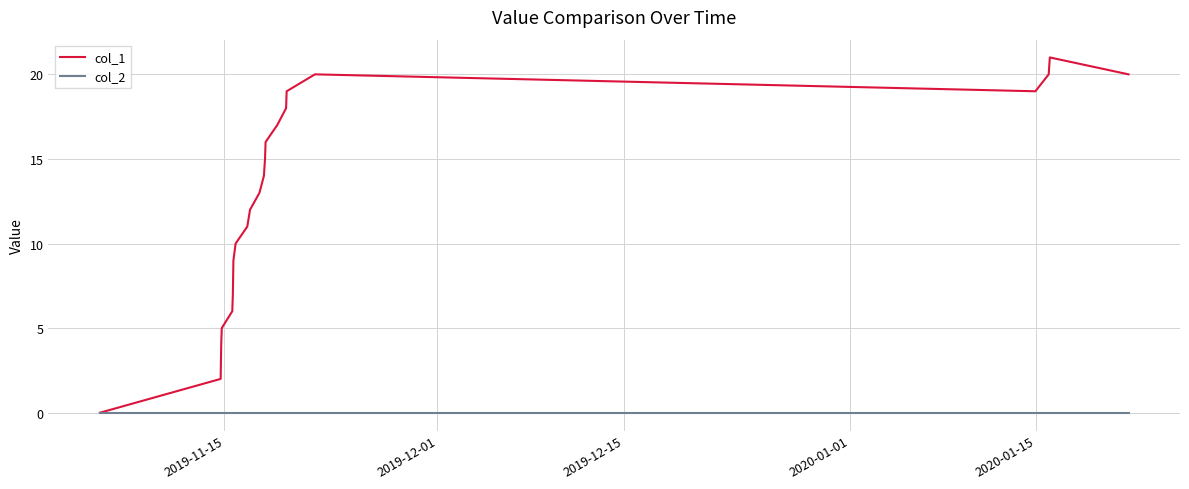

What is the maximum value for col_1?

21